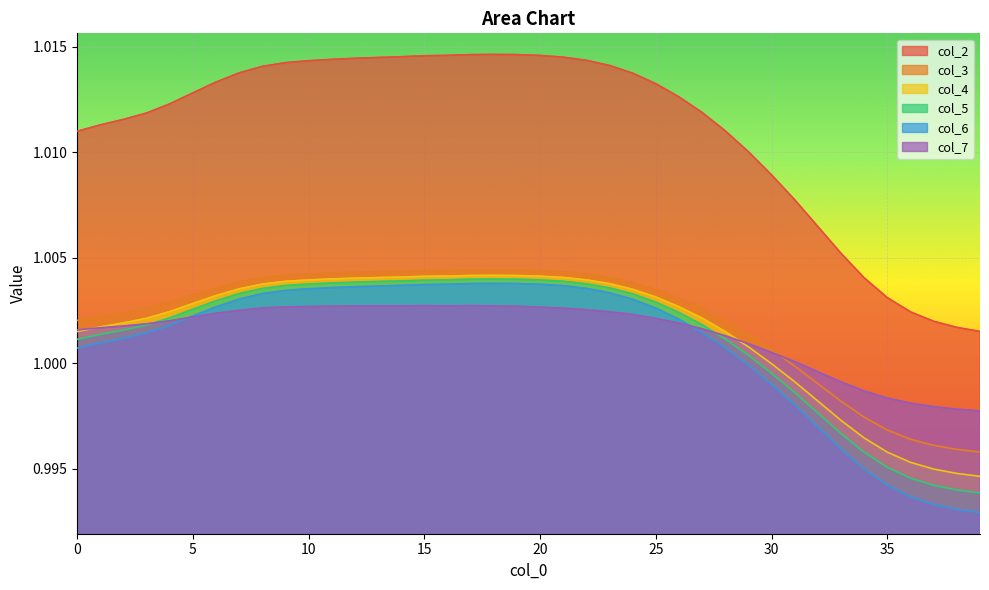

At which category is the sum across all series the highest?

18